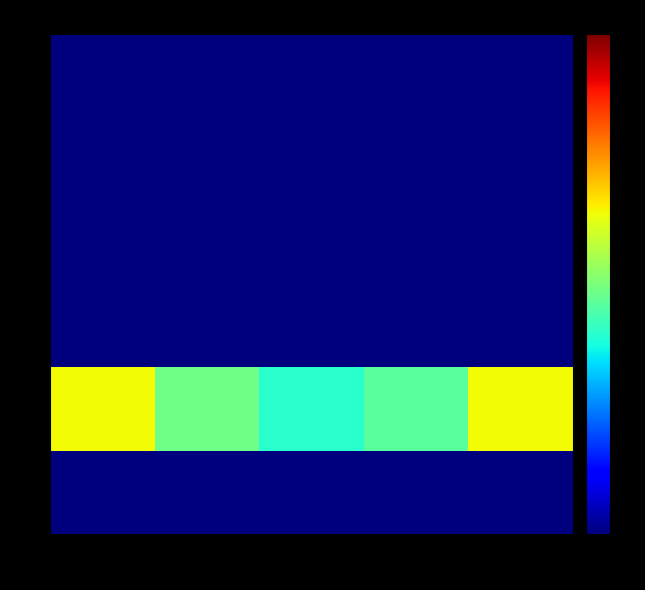

Reading right to left, extract all data points from this chart.

1: 5=0	4=0	3=0	2=0	1=0
2: 5=0	4=0	3=0	2=0	1=0
3: 5=0	4=0	3=0	2=0	1=0
4: 5=0	4=0	3=0	2=0	1=0
5: 5=45	4=32	3=28	2=34	1=45
6: 5=0	4=0	3=0	2=0	1=0